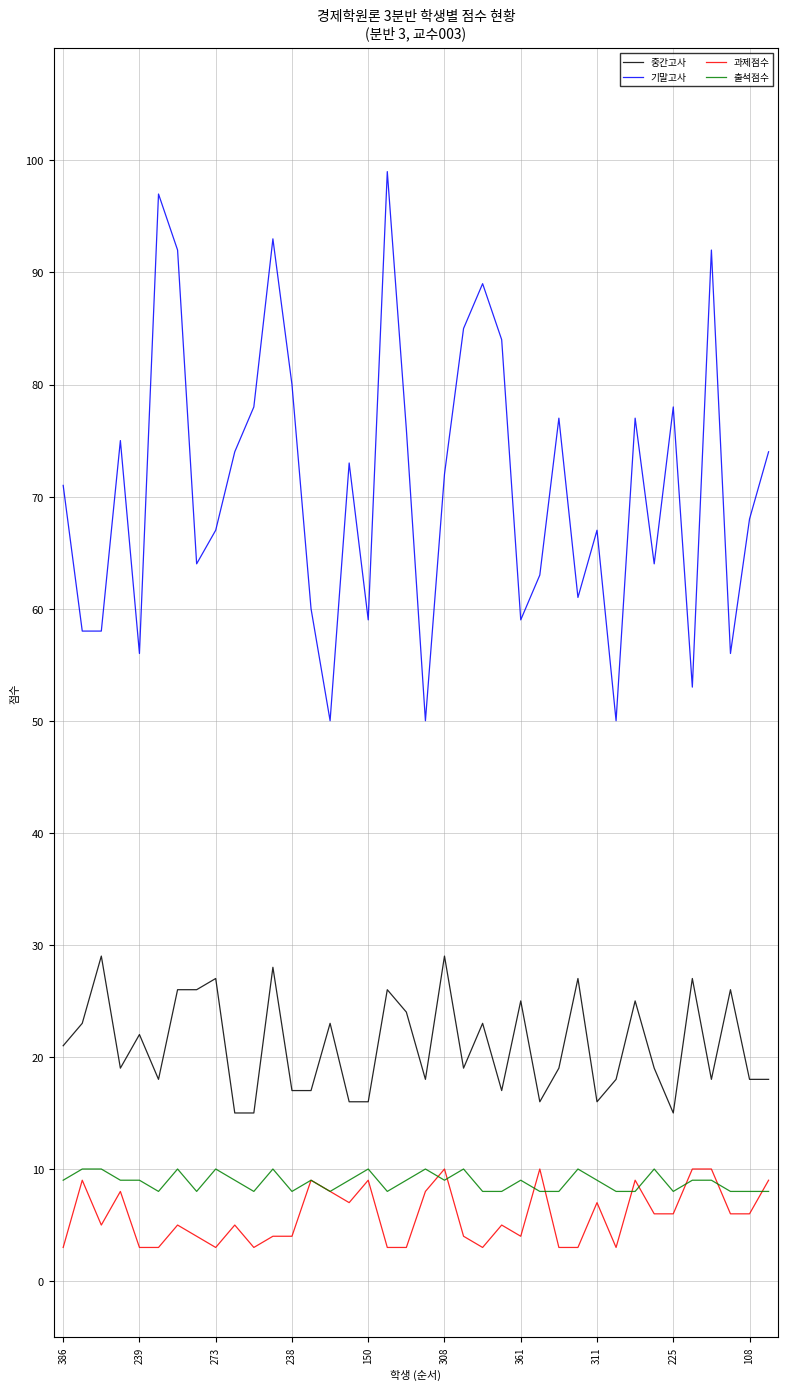

True or false: 과제점수 and 중간고사 intersect in this chart.

False